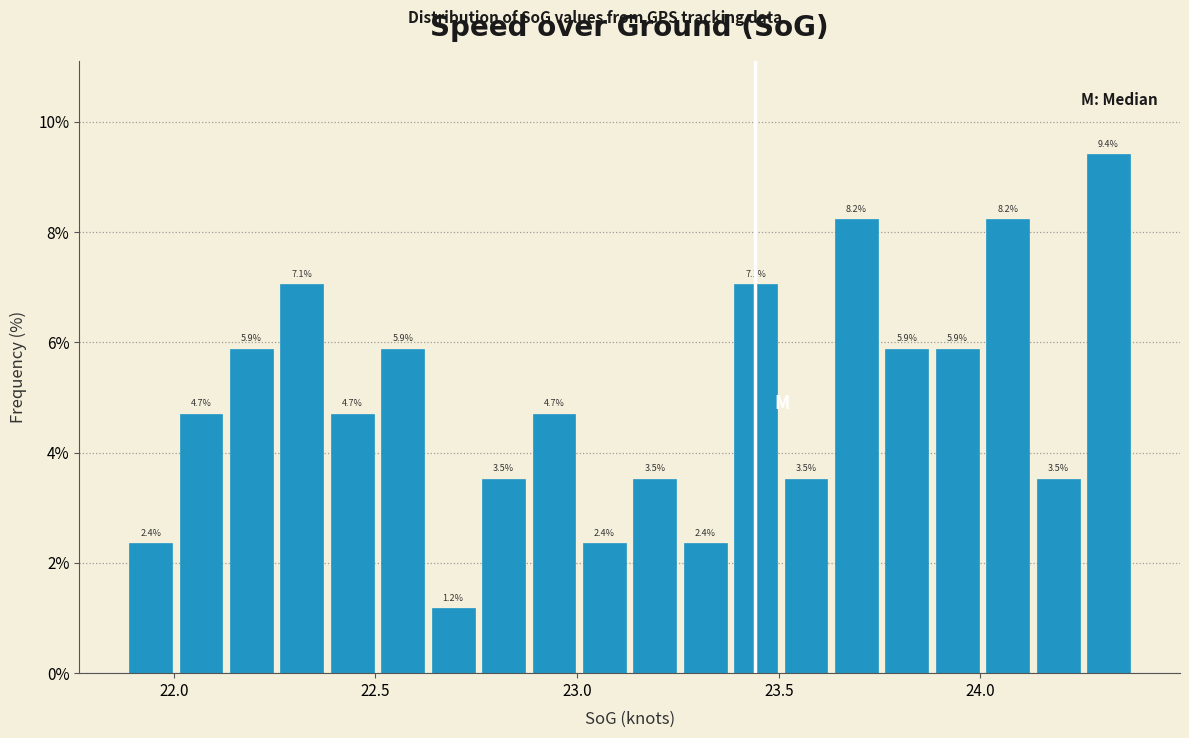

Read against the x-axis, roughly where is the centre of the tallest bar?

24.30